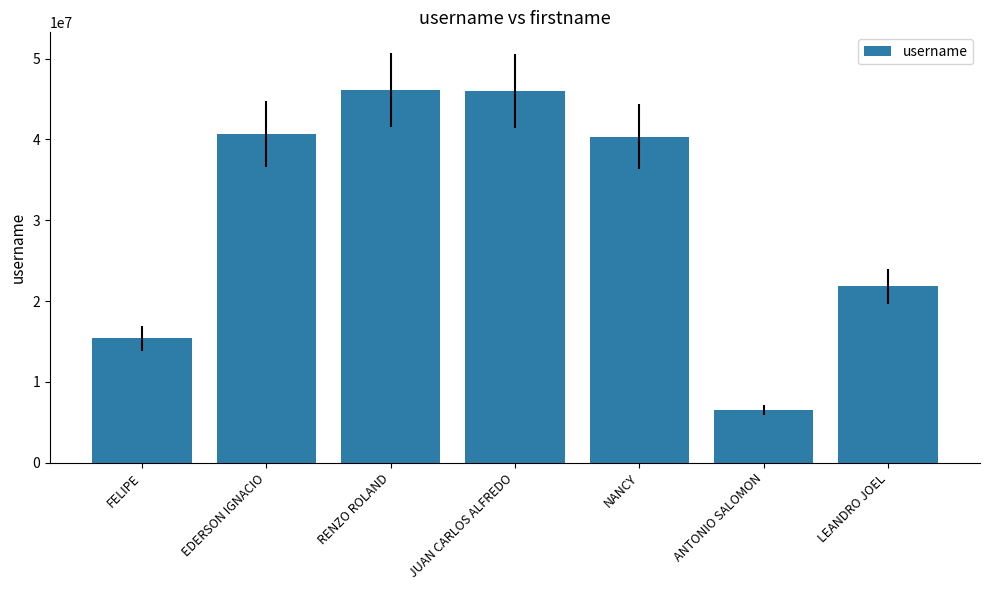

Between FELIPE and JUAN CARLOS ALFREDO, which is larger?

JUAN CARLOS ALFREDO